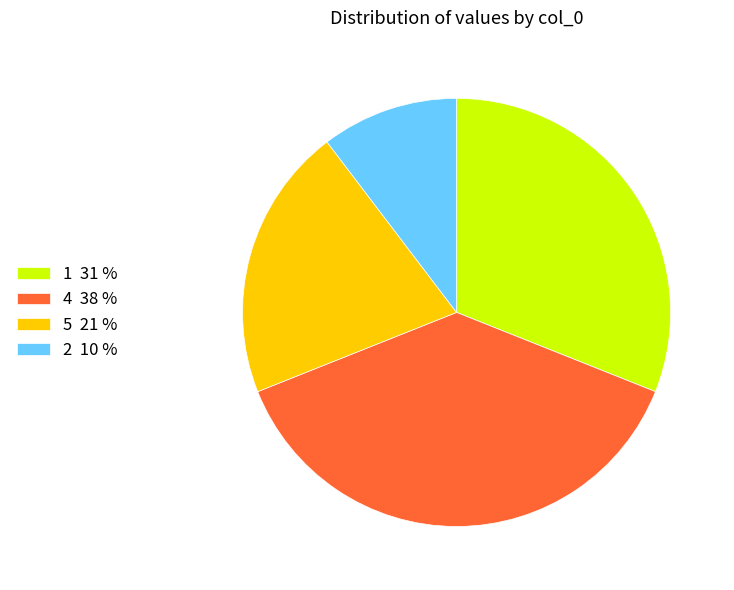

Is the sum of 4 38 % and 5 21 % greater than half?

Yes